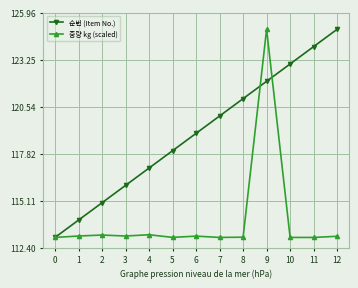

Rank the categories by 순번 (Item No.) value from highest to lowest.

12, 11, 10, 9, 8, 7, 6, 5, 4, 3, 2, 1, 0